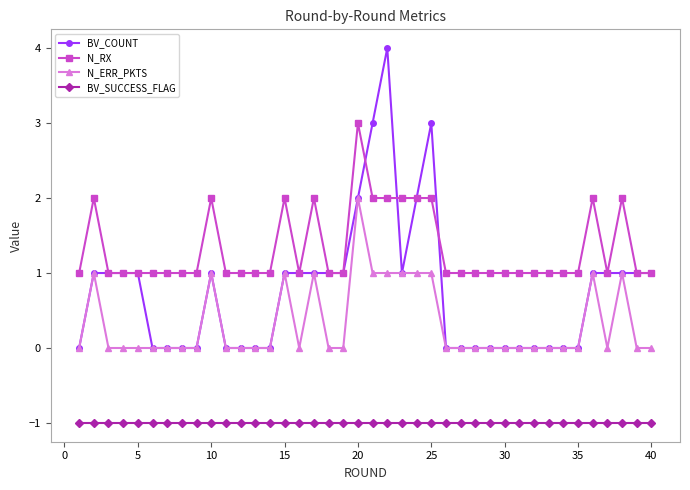

List the series in order of their peak value, highest first.

BV_COUNT, N_RX, N_ERR_PKTS, BV_SUCCESS_FLAG